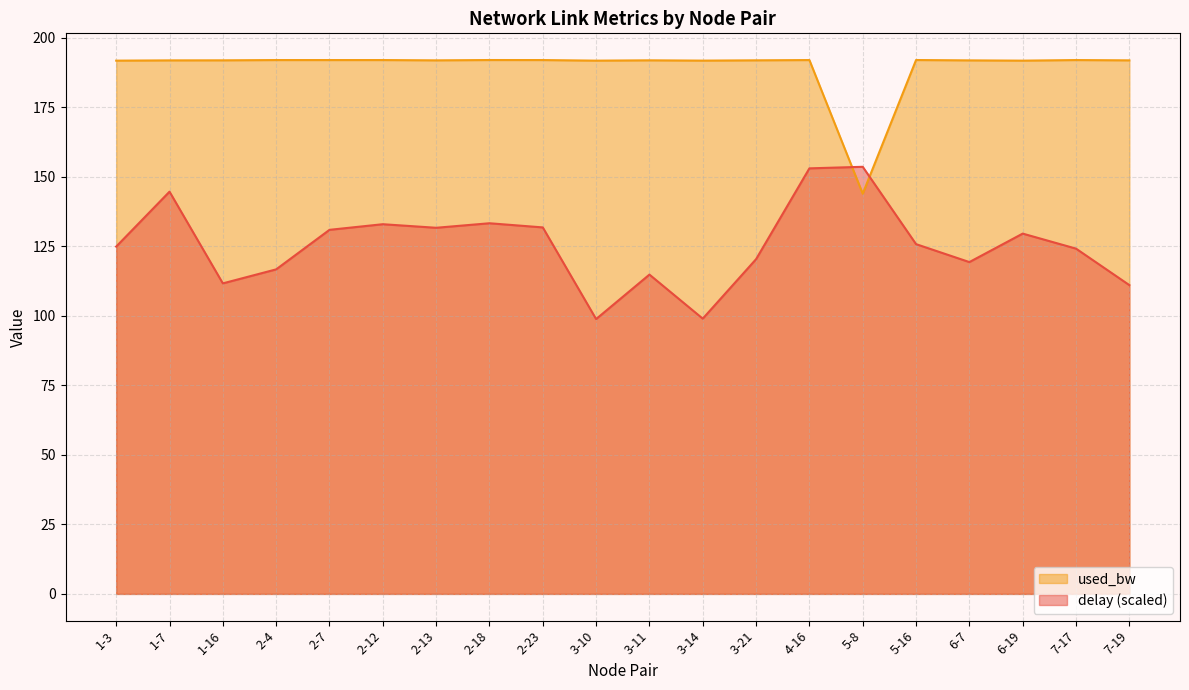

What is the label of the 11th point from the left?

3-11